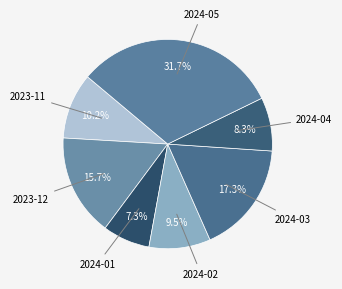

Between 2023-12 and 2024-02, which is larger?

2023-12